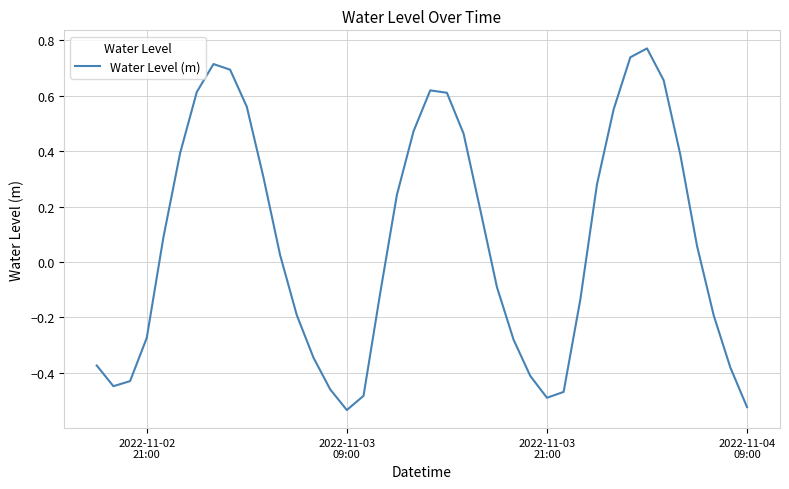

What is the difference between the maximum and minimum values?

1.3